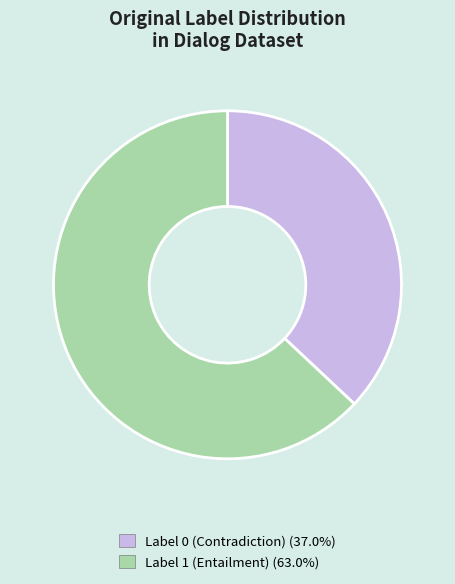

Is there any slice that represents more than half of the pie?

Yes